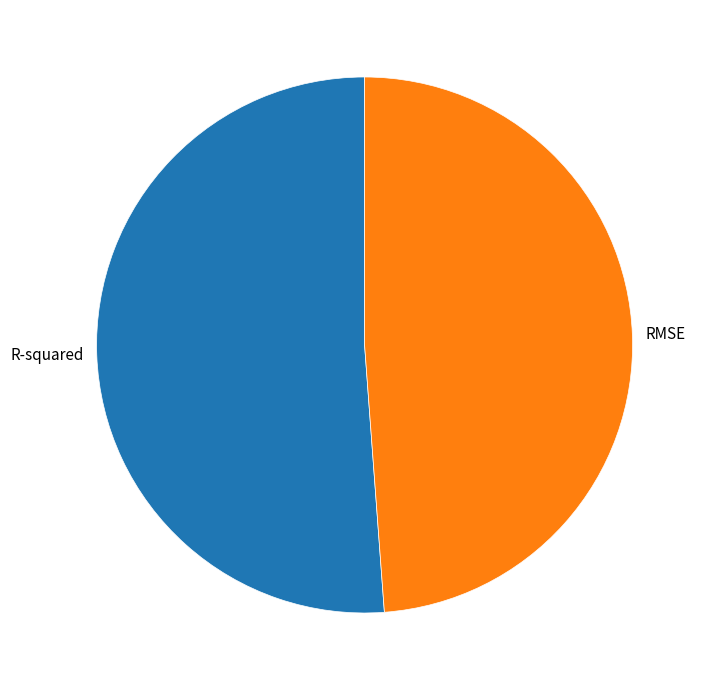

Which slice is the largest?

R-squared